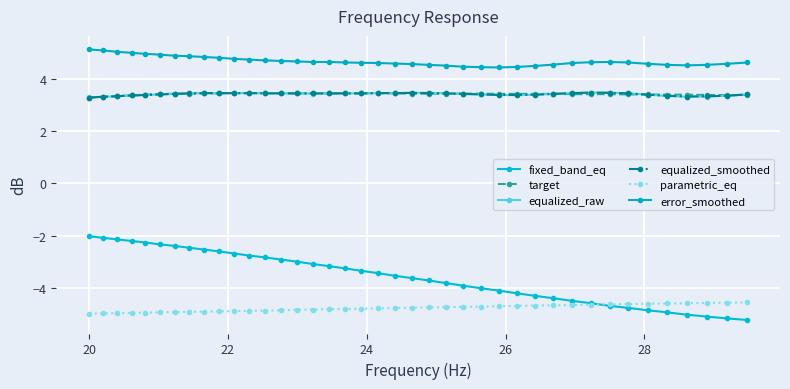

Rank the series by their maximum value, from highest to lowest.

error_smoothed, equalized_raw, equalized_smoothed, target, fixed_band_eq, parametric_eq